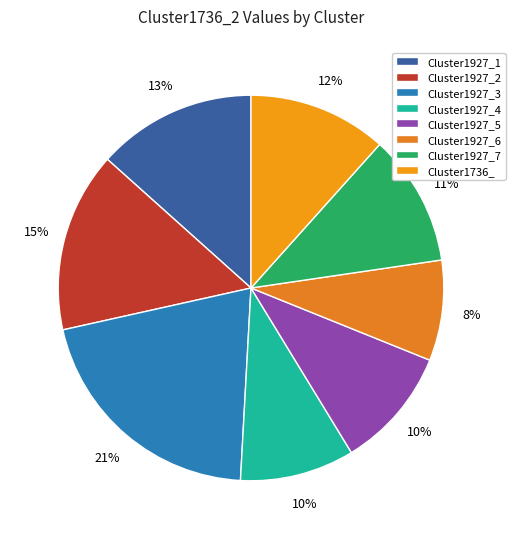

What percentage is the Cluster1736_ slice, to the nearest percent?

12%